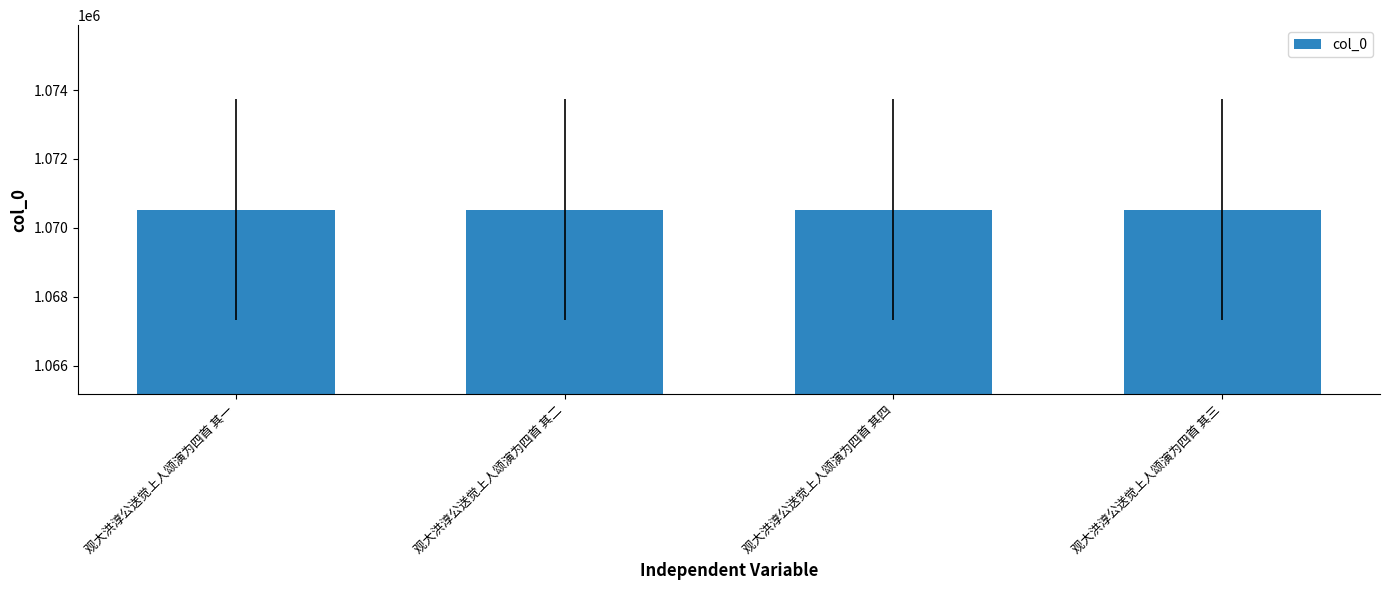

What is the label of the 2nd bar from the right?

观大洪淳公送觉上人颂演为四首 其四